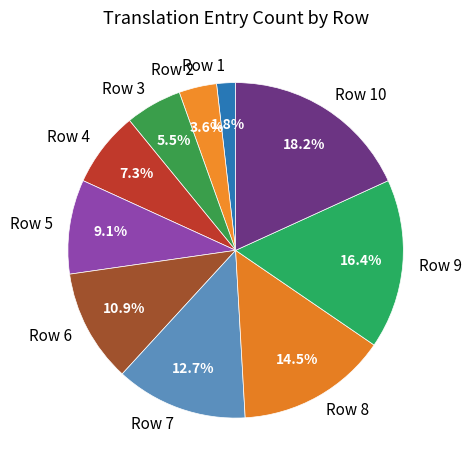

Which has a higher value, Row 10 or Row 8?

Row 10